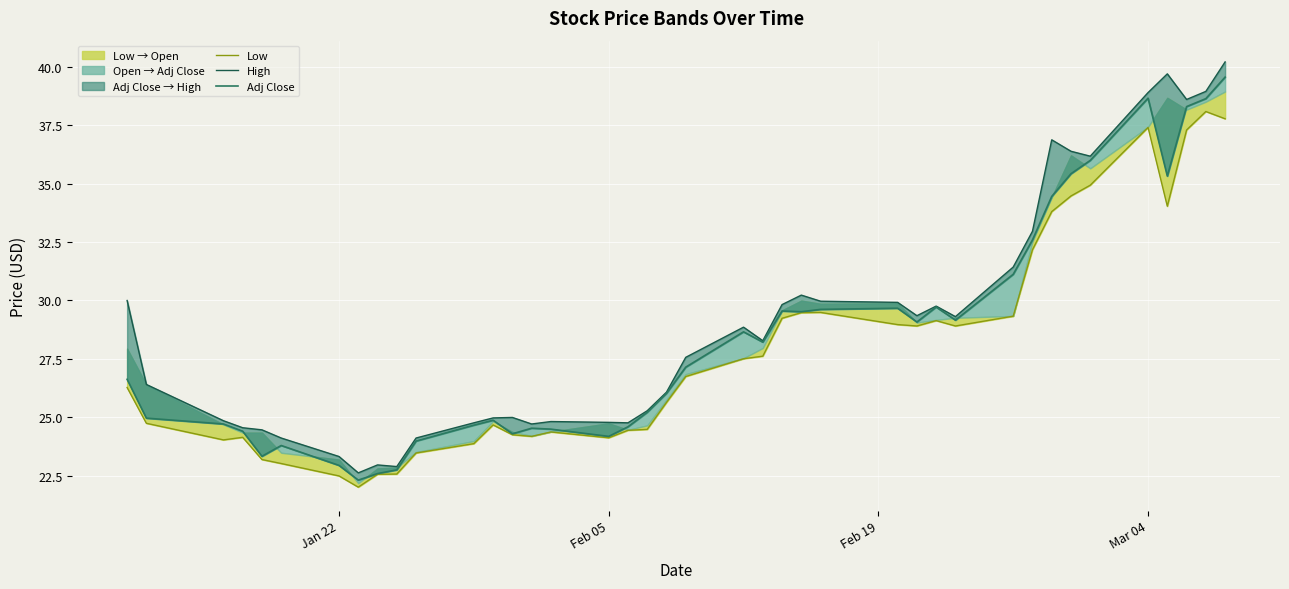

What are all the series names shown in the legend?

Low, High, Adj Close